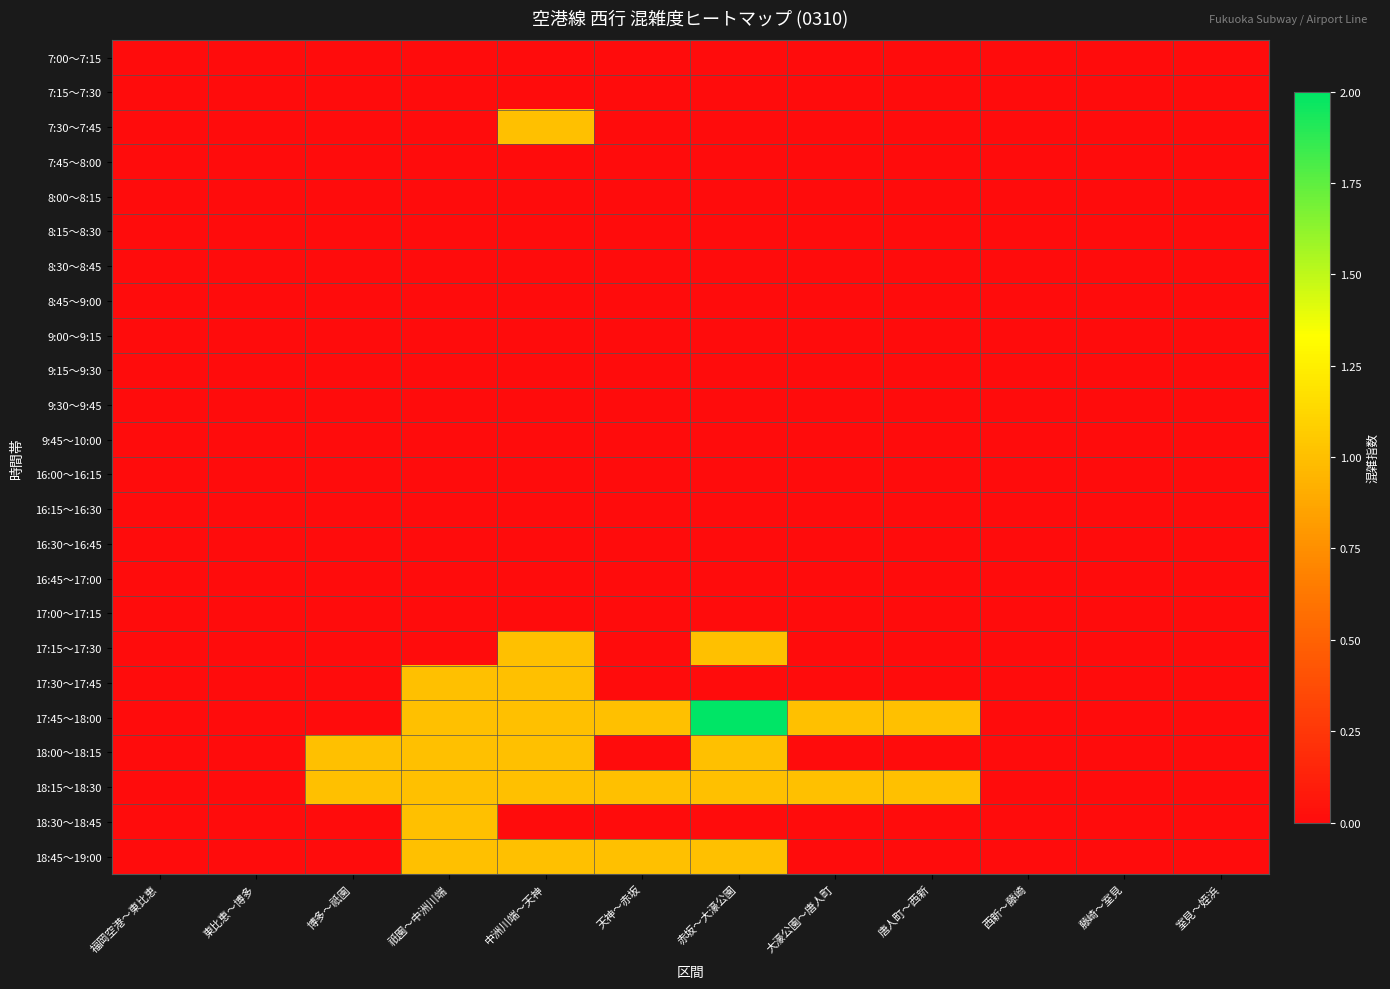

Reading left to right, transcribe all the data shown in this chart.

7:00～7:15: 福岡空港～東比恵=0	東比恵～博多=0	博多～祇園=0	祇園～中洲川端=0	中洲川端～天神=0	天神～赤坂=0	赤坂～大濠公園=0	大濠公園～唐人町=0	唐人町～西新=0	西新～藤崎=0	藤崎～室見=0	室見～姪浜=0
7:15～7:30: 福岡空港～東比恵=0	東比恵～博多=0	博多～祇園=0	祇園～中洲川端=0	中洲川端～天神=0	天神～赤坂=0	赤坂～大濠公園=0	大濠公園～唐人町=0	唐人町～西新=0	西新～藤崎=0	藤崎～室見=0	室見～姪浜=0
7:30～7:45: 福岡空港～東比恵=0	東比恵～博多=0	博多～祇園=0	祇園～中洲川端=0	中洲川端～天神=1	天神～赤坂=0	赤坂～大濠公園=0	大濠公園～唐人町=0	唐人町～西新=0	西新～藤崎=0	藤崎～室見=0	室見～姪浜=0
7:45～8:00: 福岡空港～東比恵=0	東比恵～博多=0	博多～祇園=0	祇園～中洲川端=0	中洲川端～天神=0	天神～赤坂=0	赤坂～大濠公園=0	大濠公園～唐人町=0	唐人町～西新=0	西新～藤崎=0	藤崎～室見=0	室見～姪浜=0
8:00～8:15: 福岡空港～東比恵=0	東比恵～博多=0	博多～祇園=0	祇園～中洲川端=0	中洲川端～天神=0	天神～赤坂=0	赤坂～大濠公園=0	大濠公園～唐人町=0	唐人町～西新=0	西新～藤崎=0	藤崎～室見=0	室見～姪浜=0
8:15～8:30: 福岡空港～東比恵=0	東比恵～博多=0	博多～祇園=0	祇園～中洲川端=0	中洲川端～天神=0	天神～赤坂=0	赤坂～大濠公園=0	大濠公園～唐人町=0	唐人町～西新=0	西新～藤崎=0	藤崎～室見=0	室見～姪浜=0
8:30～8:45: 福岡空港～東比恵=0	東比恵～博多=0	博多～祇園=0	祇園～中洲川端=0	中洲川端～天神=0	天神～赤坂=0	赤坂～大濠公園=0	大濠公園～唐人町=0	唐人町～西新=0	西新～藤崎=0	藤崎～室見=0	室見～姪浜=0
8:45～9:00: 福岡空港～東比恵=0	東比恵～博多=0	博多～祇園=0	祇園～中洲川端=0	中洲川端～天神=0	天神～赤坂=0	赤坂～大濠公園=0	大濠公園～唐人町=0	唐人町～西新=0	西新～藤崎=0	藤崎～室見=0	室見～姪浜=0
9:00～9:15: 福岡空港～東比恵=0	東比恵～博多=0	博多～祇園=0	祇園～中洲川端=0	中洲川端～天神=0	天神～赤坂=0	赤坂～大濠公園=0	大濠公園～唐人町=0	唐人町～西新=0	西新～藤崎=0	藤崎～室見=0	室見～姪浜=0
9:15～9:30: 福岡空港～東比恵=0	東比恵～博多=0	博多～祇園=0	祇園～中洲川端=0	中洲川端～天神=0	天神～赤坂=0	赤坂～大濠公園=0	大濠公園～唐人町=0	唐人町～西新=0	西新～藤崎=0	藤崎～室見=0	室見～姪浜=0
9:30～9:45: 福岡空港～東比恵=0	東比恵～博多=0	博多～祇園=0	祇園～中洲川端=0	中洲川端～天神=0	天神～赤坂=0	赤坂～大濠公園=0	大濠公園～唐人町=0	唐人町～西新=0	西新～藤崎=0	藤崎～室見=0	室見～姪浜=0
9:45～10:00: 福岡空港～東比恵=0	東比恵～博多=0	博多～祇園=0	祇園～中洲川端=0	中洲川端～天神=0	天神～赤坂=0	赤坂～大濠公園=0	大濠公園～唐人町=0	唐人町～西新=0	西新～藤崎=0	藤崎～室見=0	室見～姪浜=0
16:00～16:15: 福岡空港～東比恵=0	東比恵～博多=0	博多～祇園=0	祇園～中洲川端=0	中洲川端～天神=0	天神～赤坂=0	赤坂～大濠公園=0	大濠公園～唐人町=0	唐人町～西新=0	西新～藤崎=0	藤崎～室見=0	室見～姪浜=0
16:15～16:30: 福岡空港～東比恵=0	東比恵～博多=0	博多～祇園=0	祇園～中洲川端=0	中洲川端～天神=0	天神～赤坂=0	赤坂～大濠公園=0	大濠公園～唐人町=0	唐人町～西新=0	西新～藤崎=0	藤崎～室見=0	室見～姪浜=0
16:30～16:45: 福岡空港～東比恵=0	東比恵～博多=0	博多～祇園=0	祇園～中洲川端=0	中洲川端～天神=0	天神～赤坂=0	赤坂～大濠公園=0	大濠公園～唐人町=0	唐人町～西新=0	西新～藤崎=0	藤崎～室見=0	室見～姪浜=0
16:45～17:00: 福岡空港～東比恵=0	東比恵～博多=0	博多～祇園=0	祇園～中洲川端=0	中洲川端～天神=0	天神～赤坂=0	赤坂～大濠公園=0	大濠公園～唐人町=0	唐人町～西新=0	西新～藤崎=0	藤崎～室見=0	室見～姪浜=0
17:00～17:15: 福岡空港～東比恵=0	東比恵～博多=0	博多～祇園=0	祇園～中洲川端=0	中洲川端～天神=0	天神～赤坂=0	赤坂～大濠公園=0	大濠公園～唐人町=0	唐人町～西新=0	西新～藤崎=0	藤崎～室見=0	室見～姪浜=0
17:15～17:30: 福岡空港～東比恵=0	東比恵～博多=0	博多～祇園=0	祇園～中洲川端=0	中洲川端～天神=1	天神～赤坂=0	赤坂～大濠公園=1	大濠公園～唐人町=0	唐人町～西新=0	西新～藤崎=0	藤崎～室見=0	室見～姪浜=0
17:30～17:45: 福岡空港～東比恵=0	東比恵～博多=0	博多～祇園=0	祇園～中洲川端=1	中洲川端～天神=1	天神～赤坂=0	赤坂～大濠公園=0	大濠公園～唐人町=0	唐人町～西新=0	西新～藤崎=0	藤崎～室見=0	室見～姪浜=0
17:45～18:00: 福岡空港～東比恵=0	東比恵～博多=0	博多～祇園=0	祇園～中洲川端=1	中洲川端～天神=1	天神～赤坂=1	赤坂～大濠公園=2	大濠公園～唐人町=1	唐人町～西新=1	西新～藤崎=0	藤崎～室見=0	室見～姪浜=0
18:00～18:15: 福岡空港～東比恵=0	東比恵～博多=0	博多～祇園=1	祇園～中洲川端=1	中洲川端～天神=1	天神～赤坂=0	赤坂～大濠公園=1	大濠公園～唐人町=0	唐人町～西新=0	西新～藤崎=0	藤崎～室見=0	室見～姪浜=0
18:15～18:30: 福岡空港～東比恵=0	東比恵～博多=0	博多～祇園=1	祇園～中洲川端=1	中洲川端～天神=1	天神～赤坂=1	赤坂～大濠公園=1	大濠公園～唐人町=1	唐人町～西新=1	西新～藤崎=0	藤崎～室見=0	室見～姪浜=0
18:30～18:45: 福岡空港～東比恵=0	東比恵～博多=0	博多～祇園=0	祇園～中洲川端=1	中洲川端～天神=0	天神～赤坂=0	赤坂～大濠公園=0	大濠公園～唐人町=0	唐人町～西新=0	西新～藤崎=0	藤崎～室見=0	室見～姪浜=0
18:45～19:00: 福岡空港～東比恵=0	東比恵～博多=0	博多～祇園=0	祇園～中洲川端=1	中洲川端～天神=1	天神～赤坂=1	赤坂～大濠公園=1	大濠公園～唐人町=0	唐人町～西新=0	西新～藤崎=0	藤崎～室見=0	室見～姪浜=0